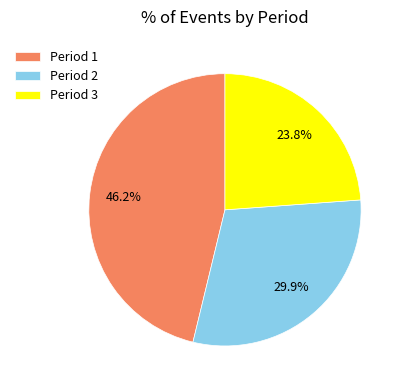

True or false: Period 1 accounts for 46% of the total.

True